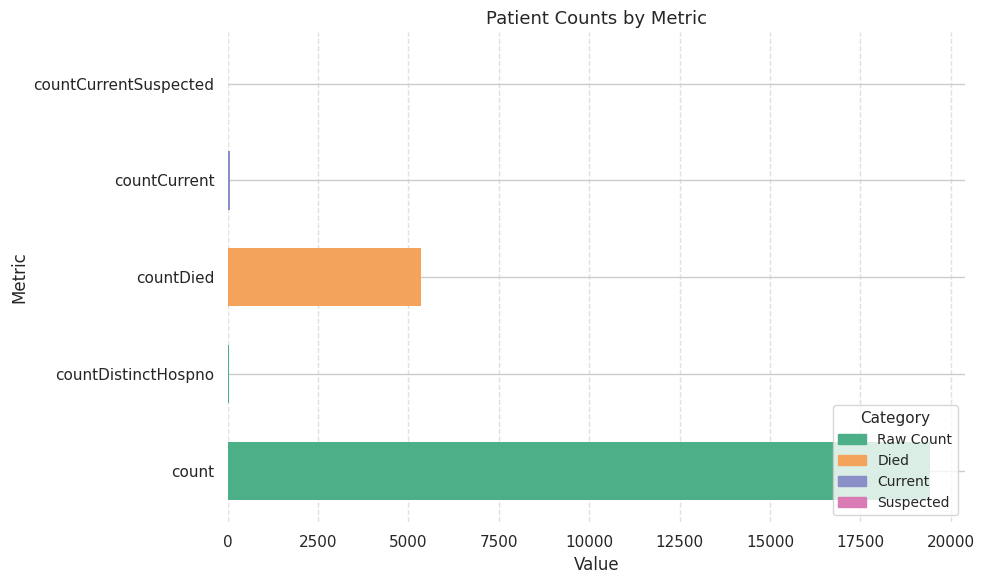

Is it true that the value at countDied is 7710?

False